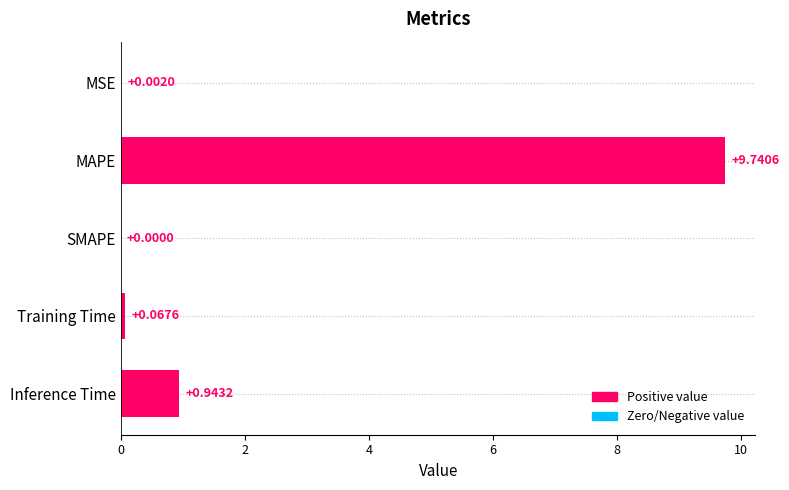

How many categories are shown in the chart?

5